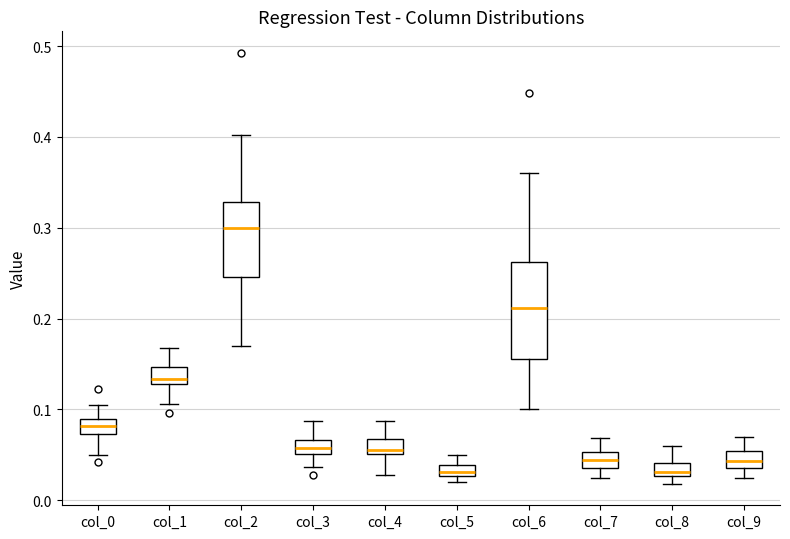

Where is the lower edge of the box for col_5 on the y-axis? The values are not printed on the chart, so give them approximately, as read against the axis.

0.03